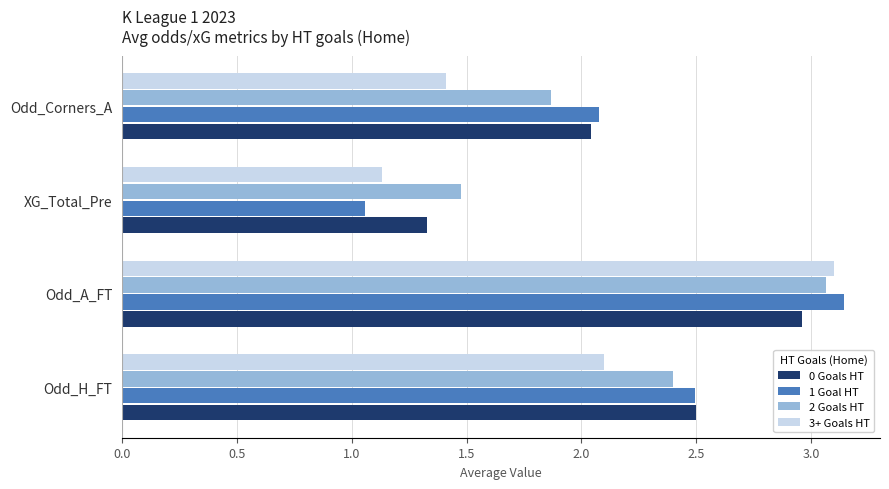

At which label does 0 Goals HT reach its minimum?

XG_Total_Pre